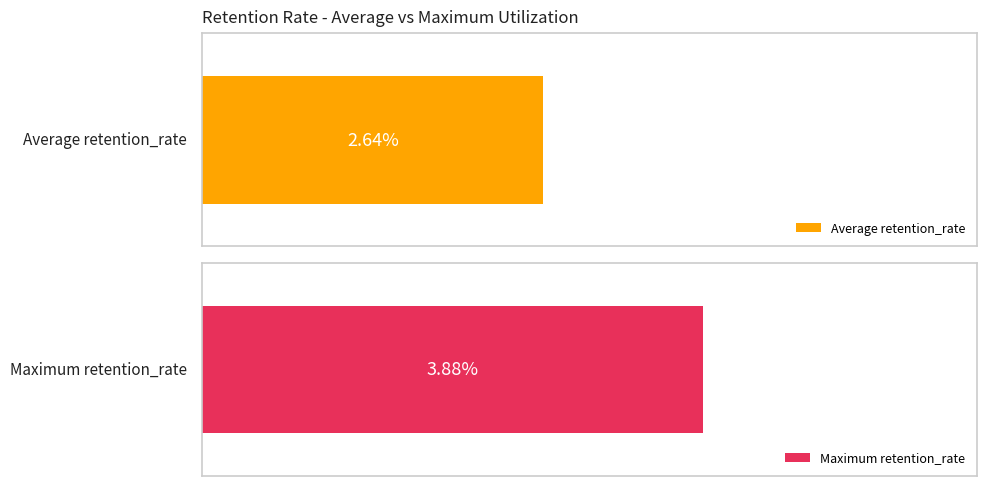

True or false: Average retention_rate has a value of 2.7 at 2019-03.

False